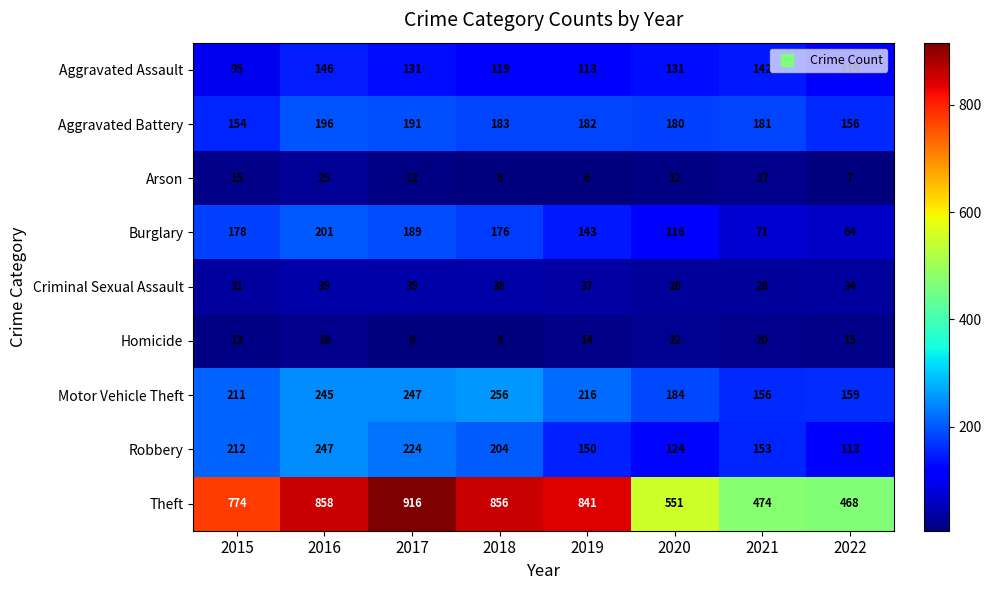

What is the average value of the Robbery series?

178